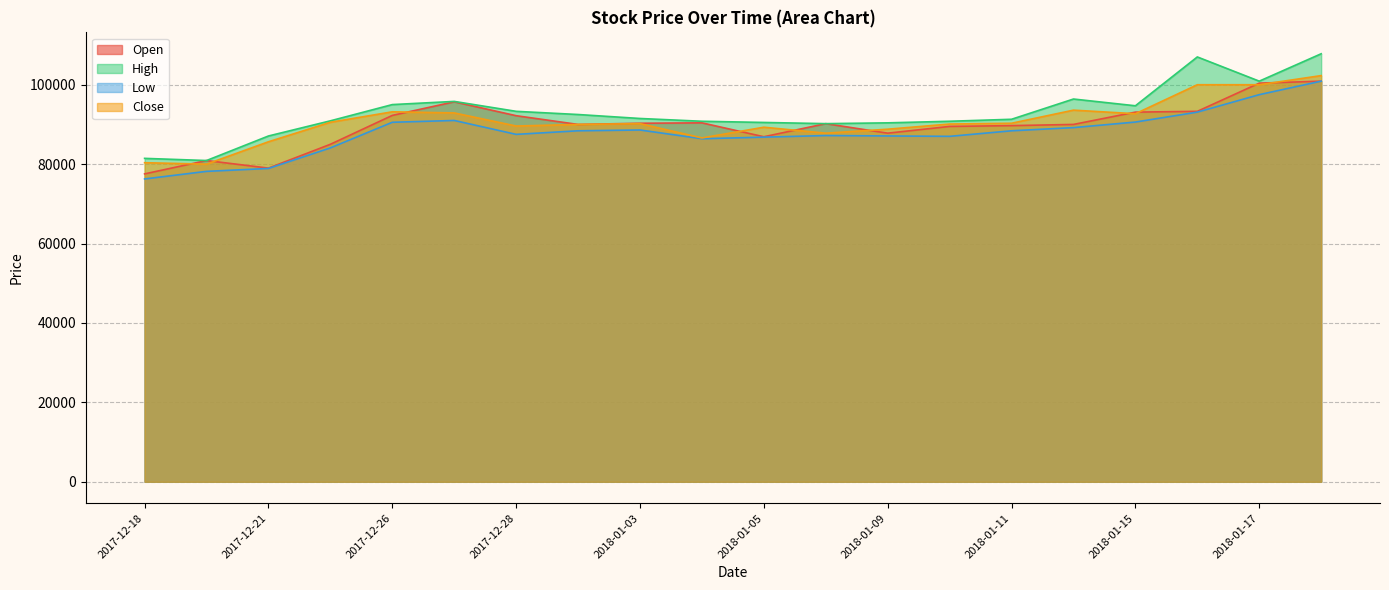

Which category has the highest value in the Open series?

2018-01-18